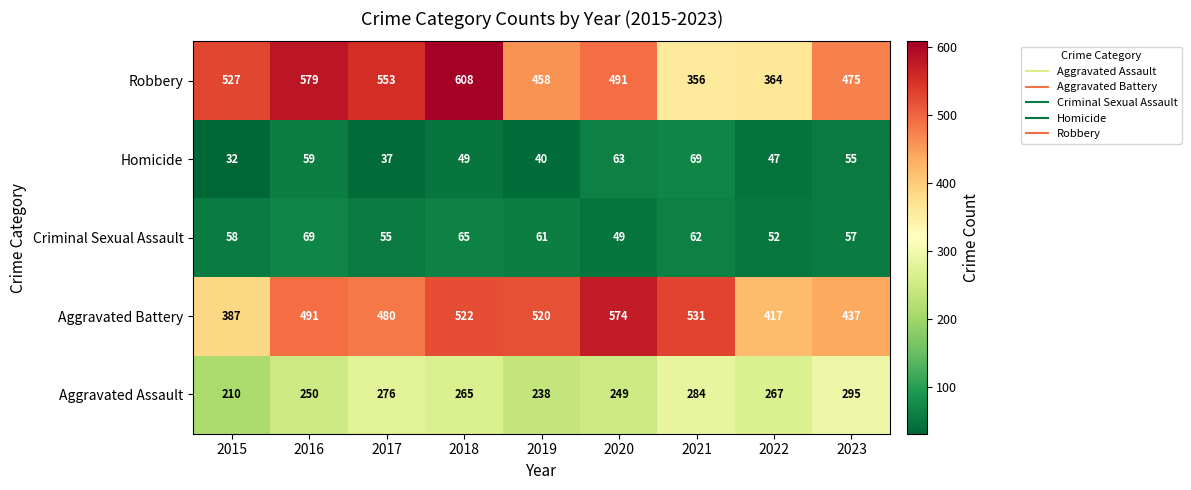

What is the sum of the Homicide values at 2023 and 2015?

87